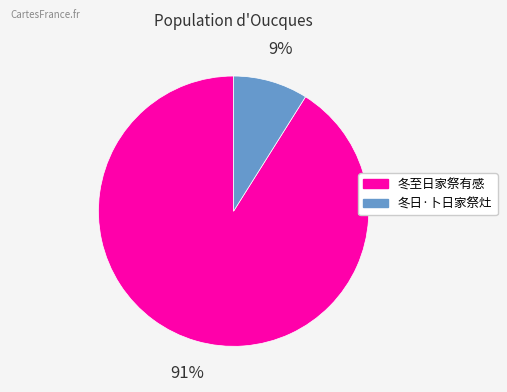

Combined, do 冬至日家祭有感 and 冬日·卜日家祭灶 account for over 50%?

Yes